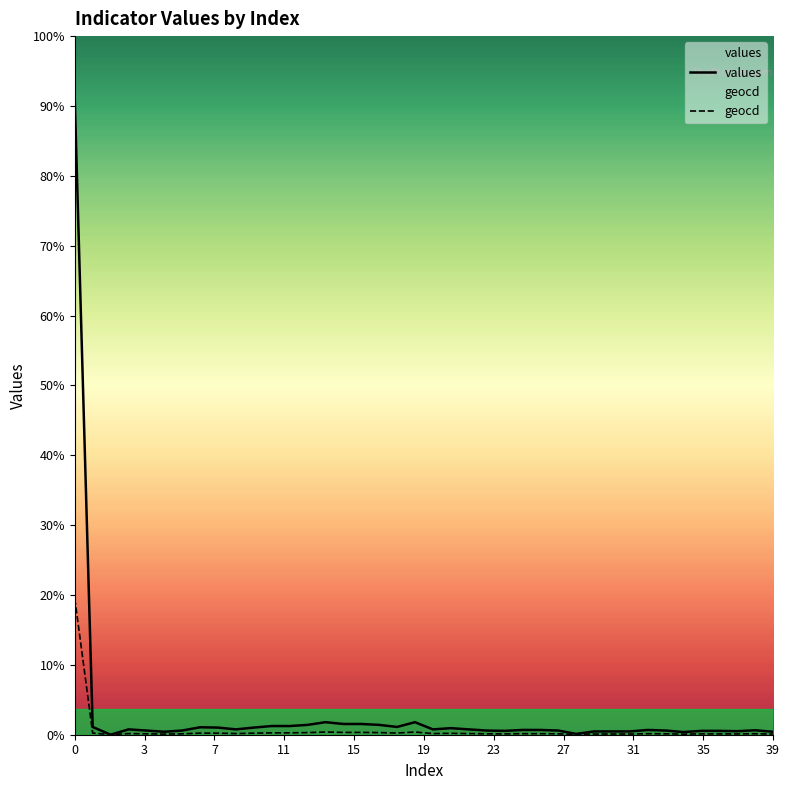

True or false: geocd has more than 0 points higher than both neighbors.

True